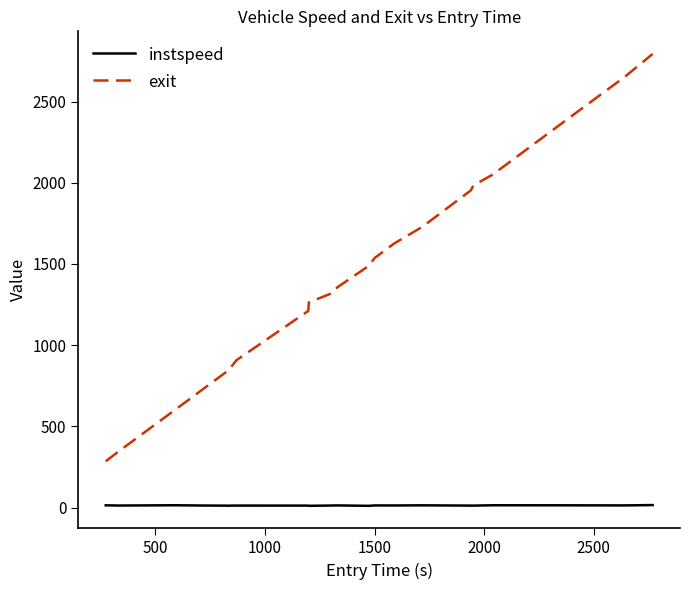

What is the difference between the maximum and minimum values in the exit series?

2508.6